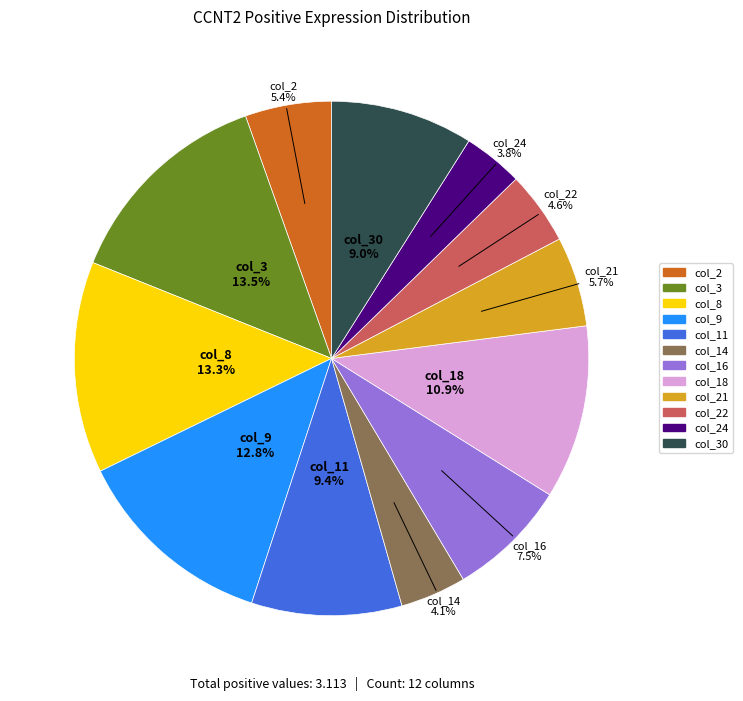

What portion of the pie excludes col_9?

87.2%